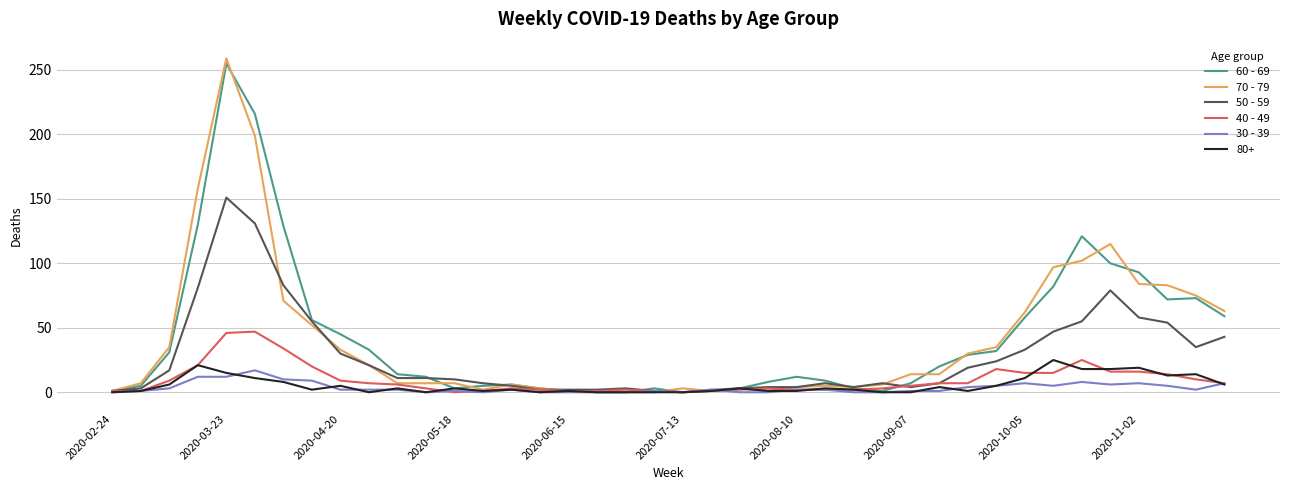

Count the number of categories in the chart.

40